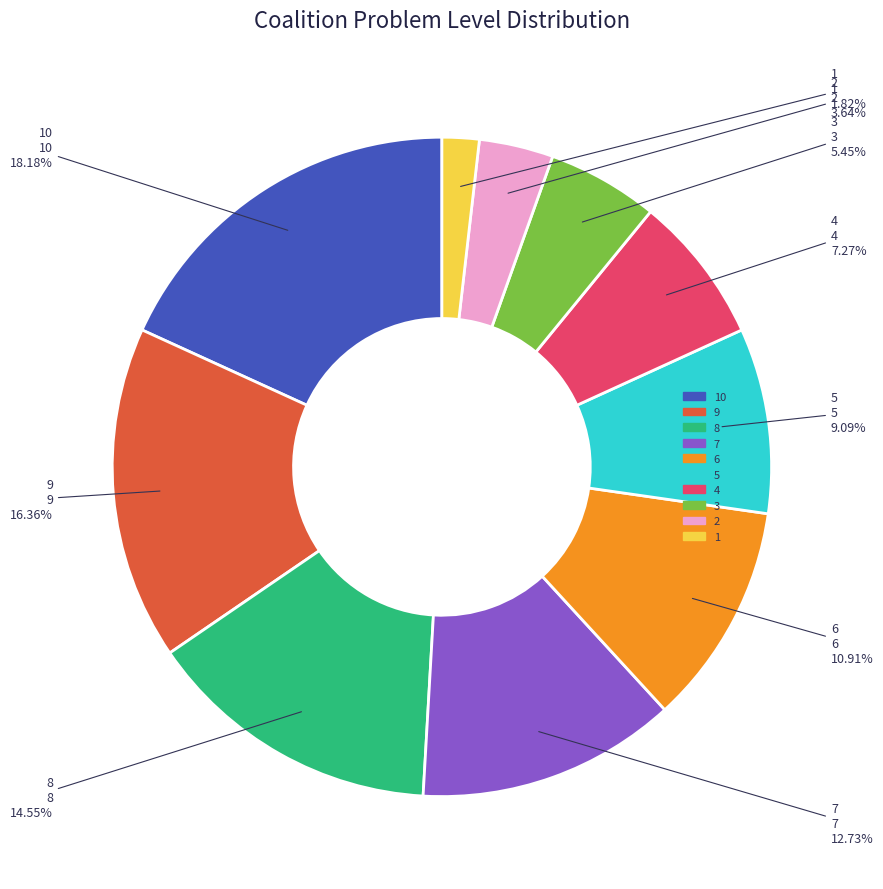

Is there any slice that represents more than half of the pie?

No